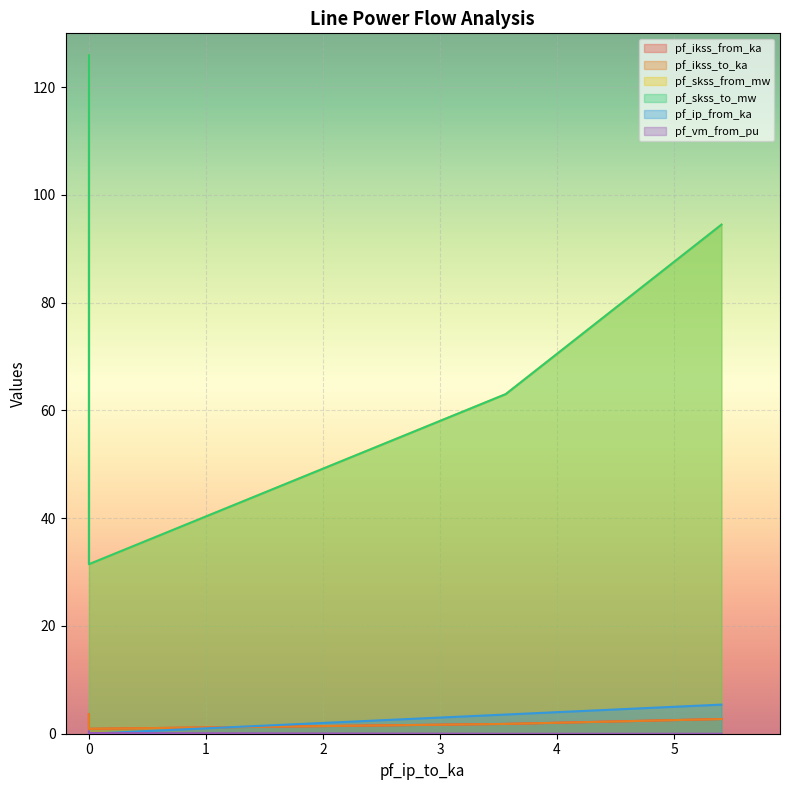

At which label is pf_skss_to_mw closest to 78?

3.561714104867656